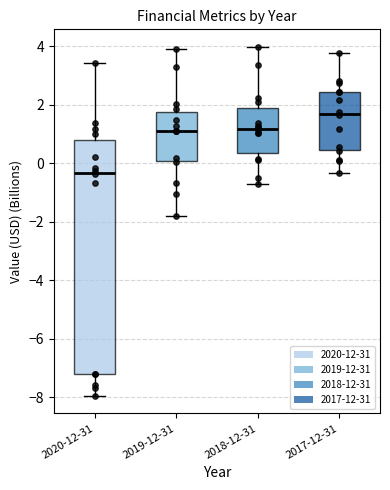

Which box's median line is the highest?

2017-12-31